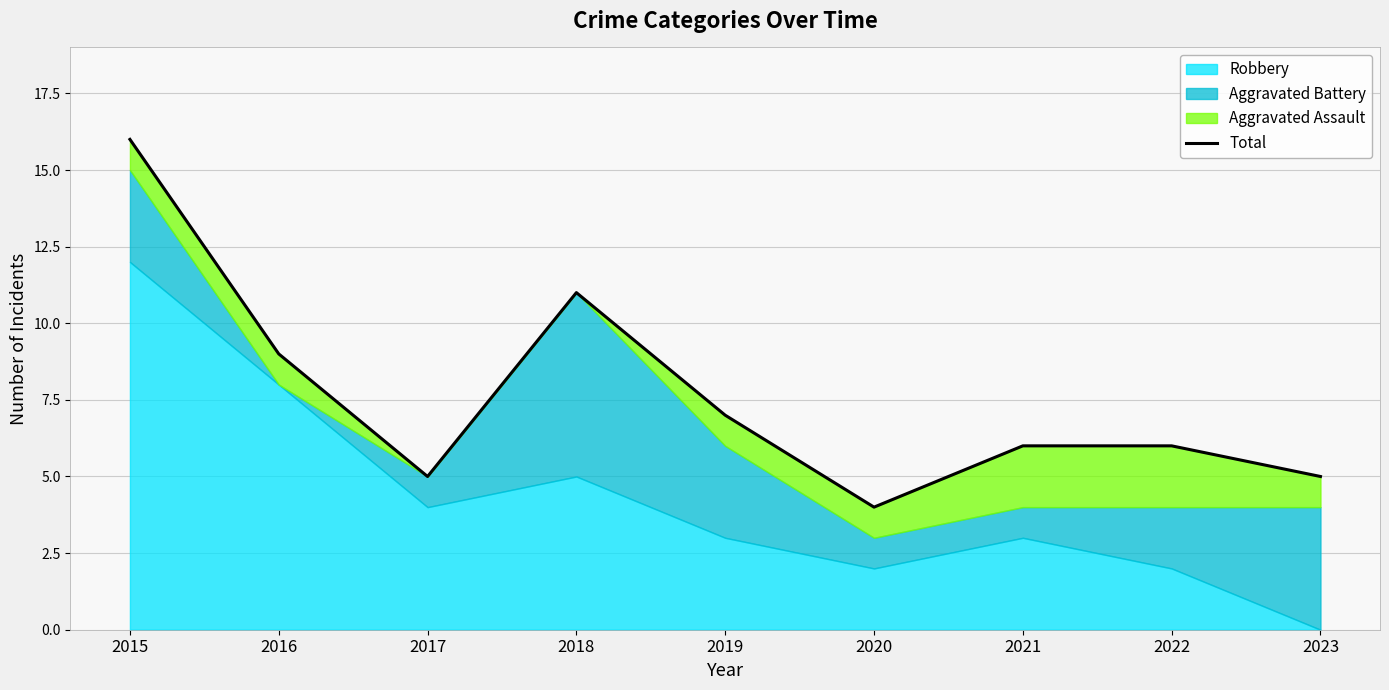

What is the value of the 5th point from the left?

7